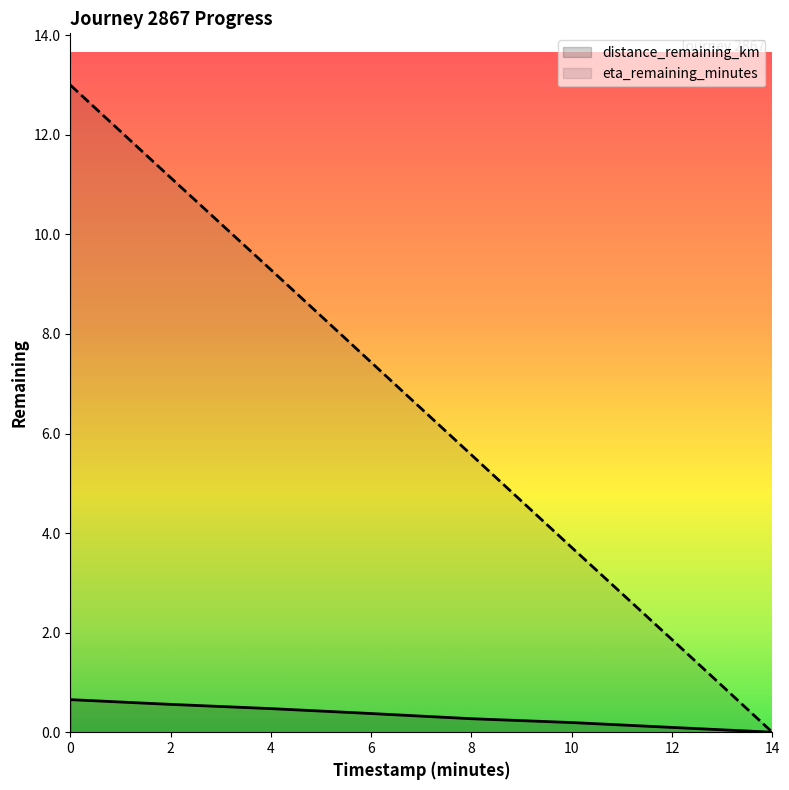

What is the value of the distance_remaining_km point at the 5th from the left?

0.3